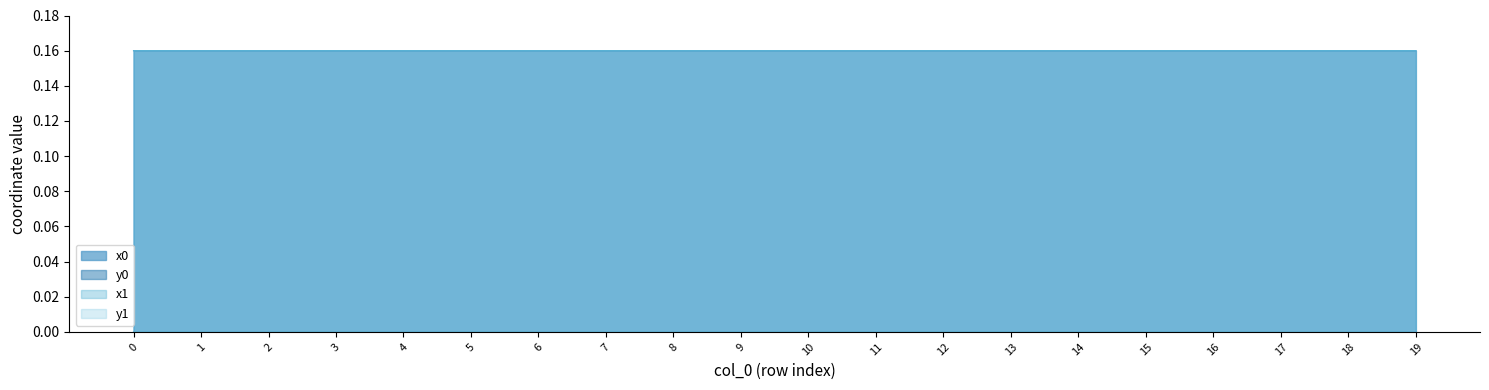

What is the maximum value shown in the chart?

0.2